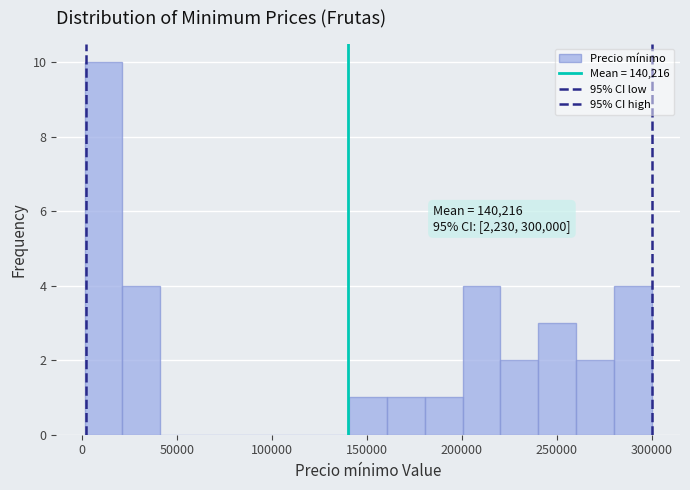

Around what value on the x-axis is the tallest bar? Give the approximate position of its centre, as read against the axis.

10000